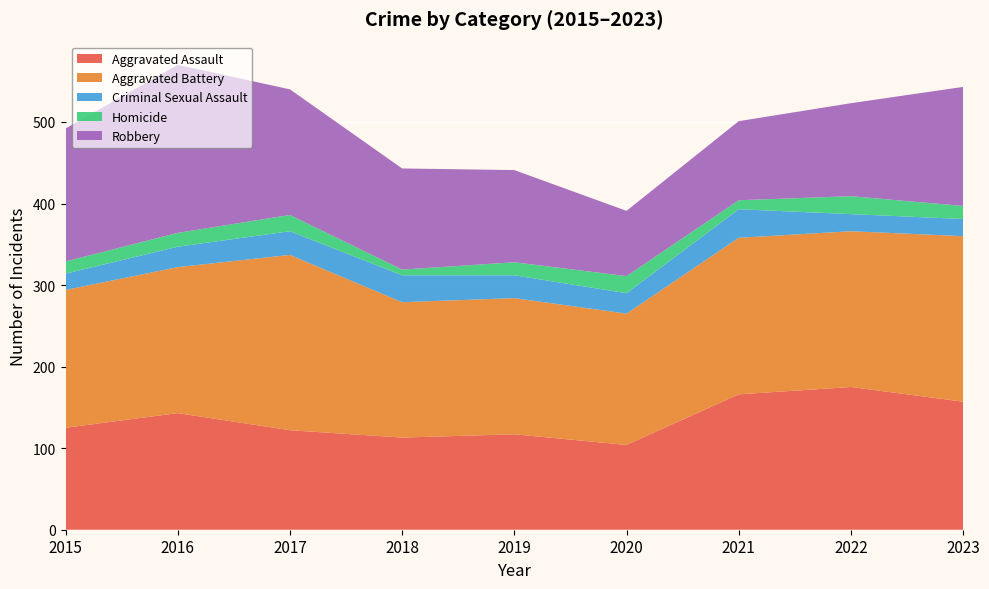

Reading right to left, list all the values displayed in this chart.

Aggravated Assault: 157	175	166	104	117	113	122	143	125
Aggravated Battery: 203	191	192	161	167	166	215	179	169
Criminal Sexual Assault: 21	21	35	25	28	33	29	25	20
Homicide: 16	22	11	21	16	7	20	17	15
Robbery: 146	114	97	80	113	124	154	206	163